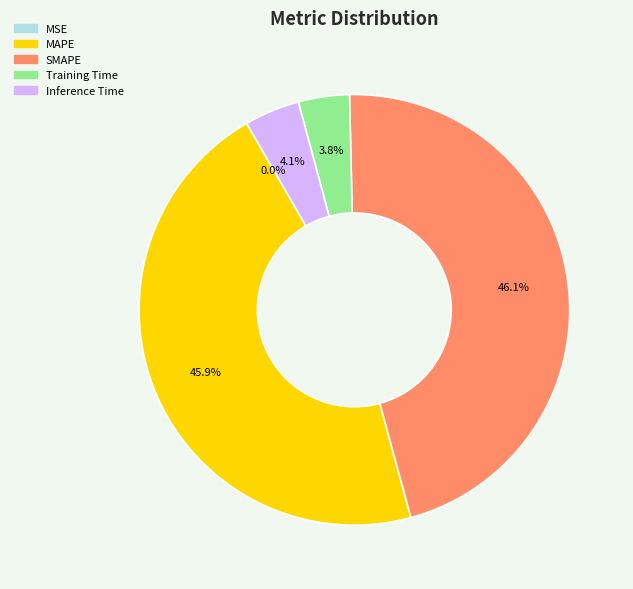

Which has a higher value, Training Time or MAPE?

MAPE